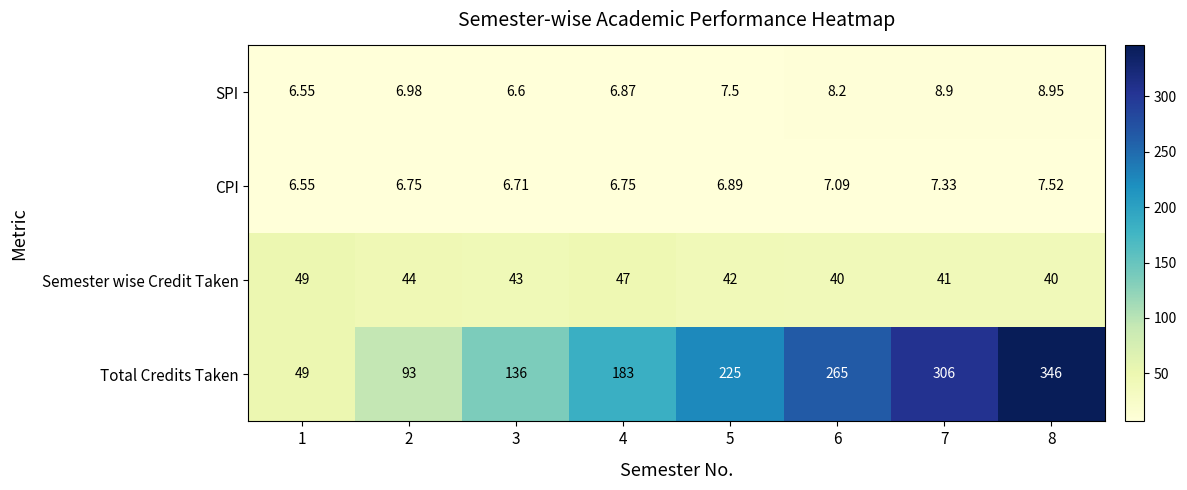

Which series has the largest range (max minus min)?

Total Credits Taken